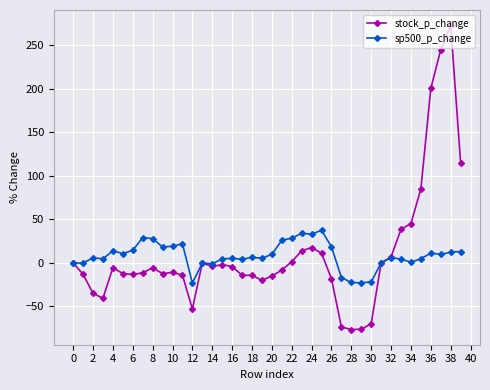

What are all the series names shown in the legend?

stock_p_change, sp500_p_change